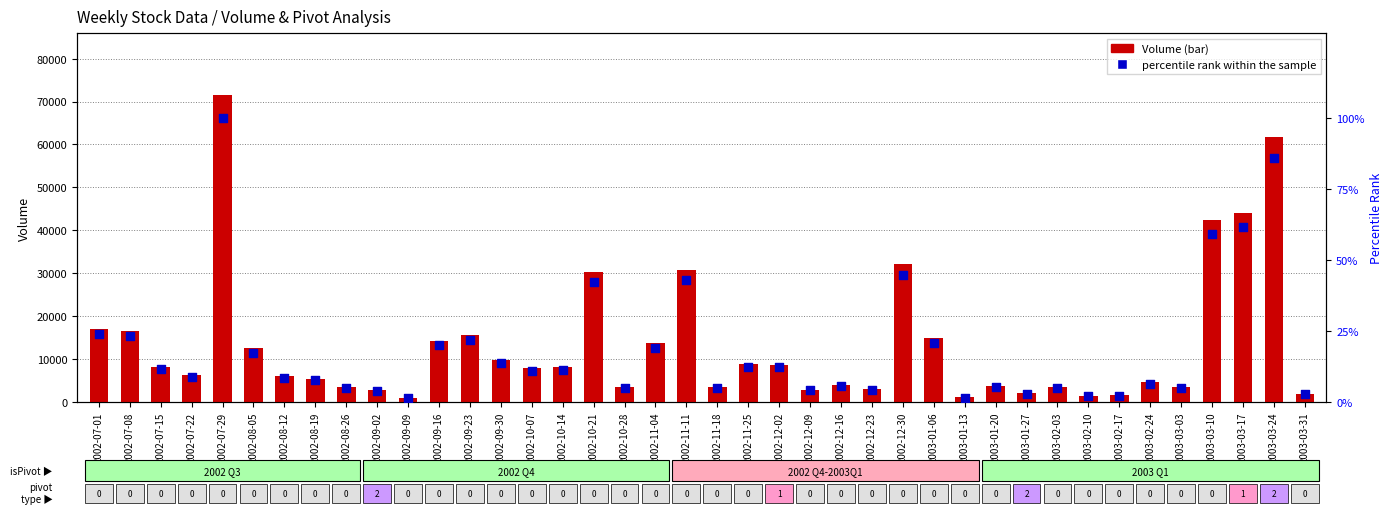

At how many categories does at least one series exceed 11236?

14